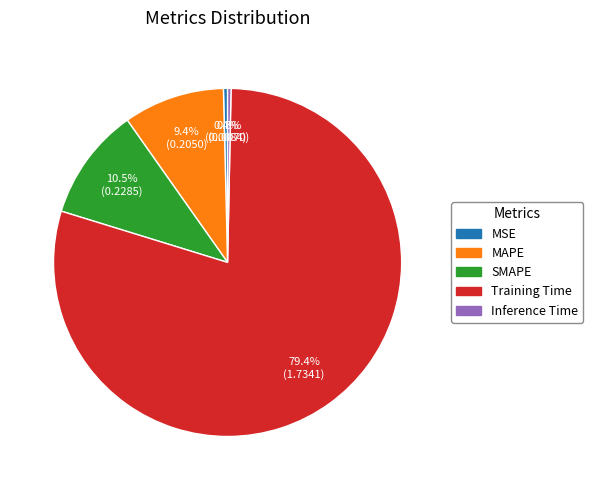

To the nearest percent, what is the difference between the MAPE and Training Time slice percentages?

70%